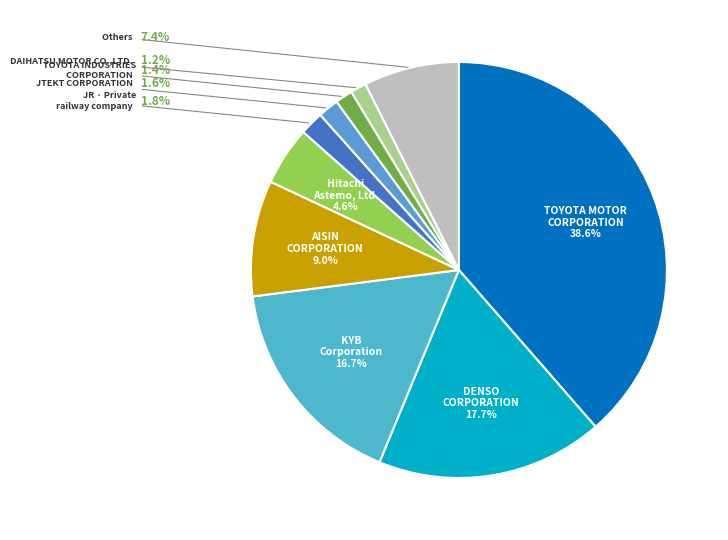

Count the number of slices in the pie.

10